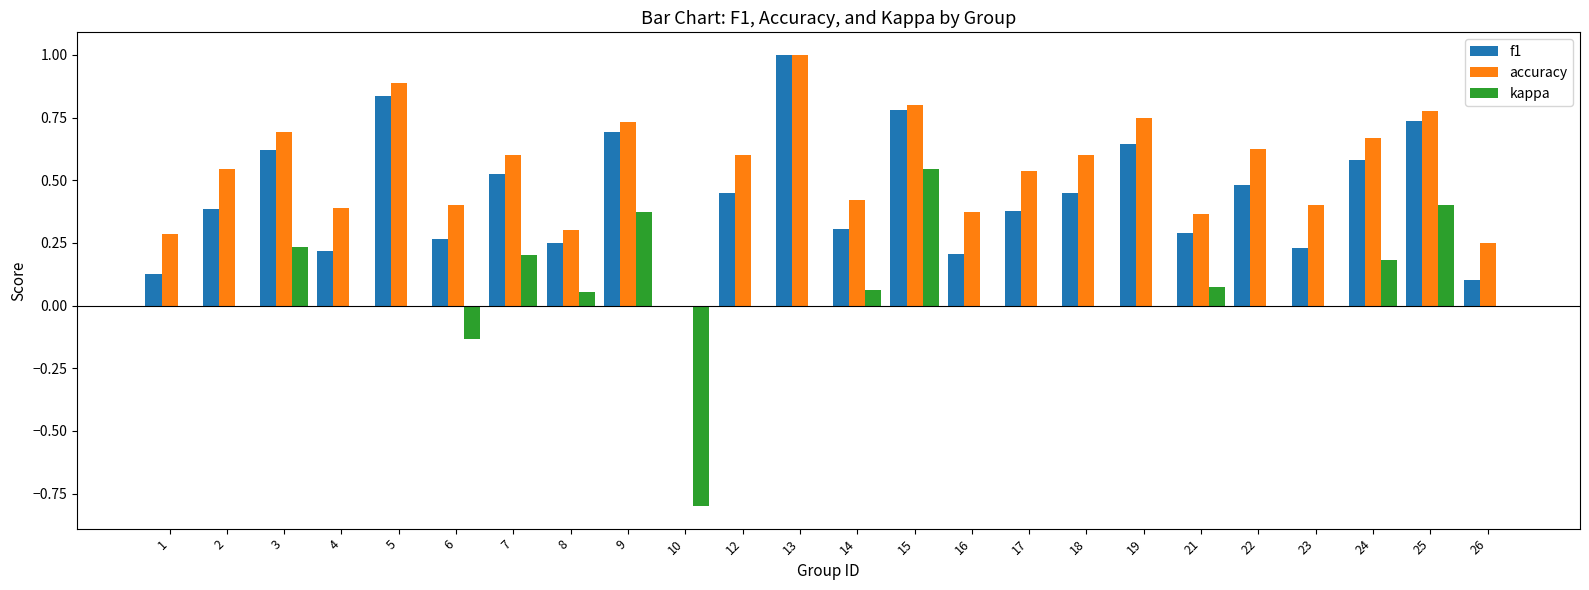

Which series changed the most between 5 and 6?

f1